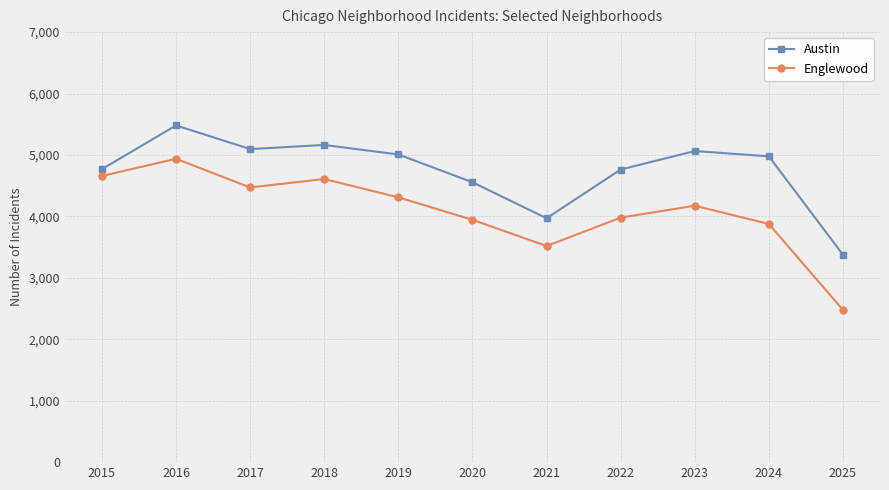

Read the Austin value at 2017, to the nearest 100.

5100